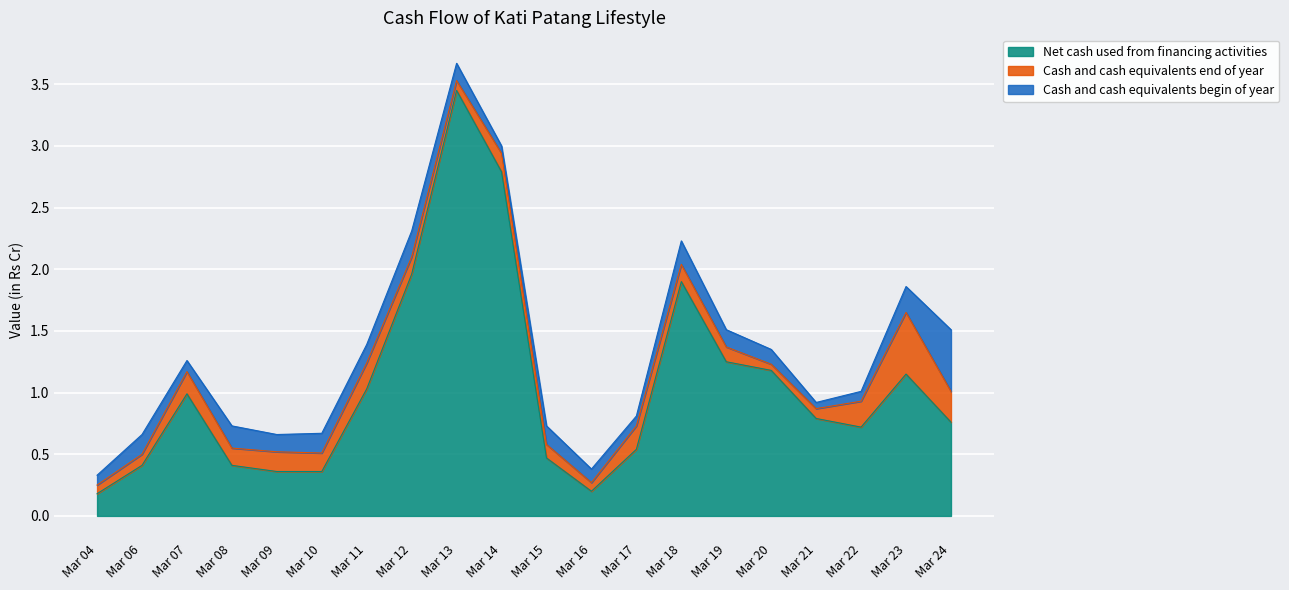

Which series has the widest spread of values?

Net cash used from financing activities